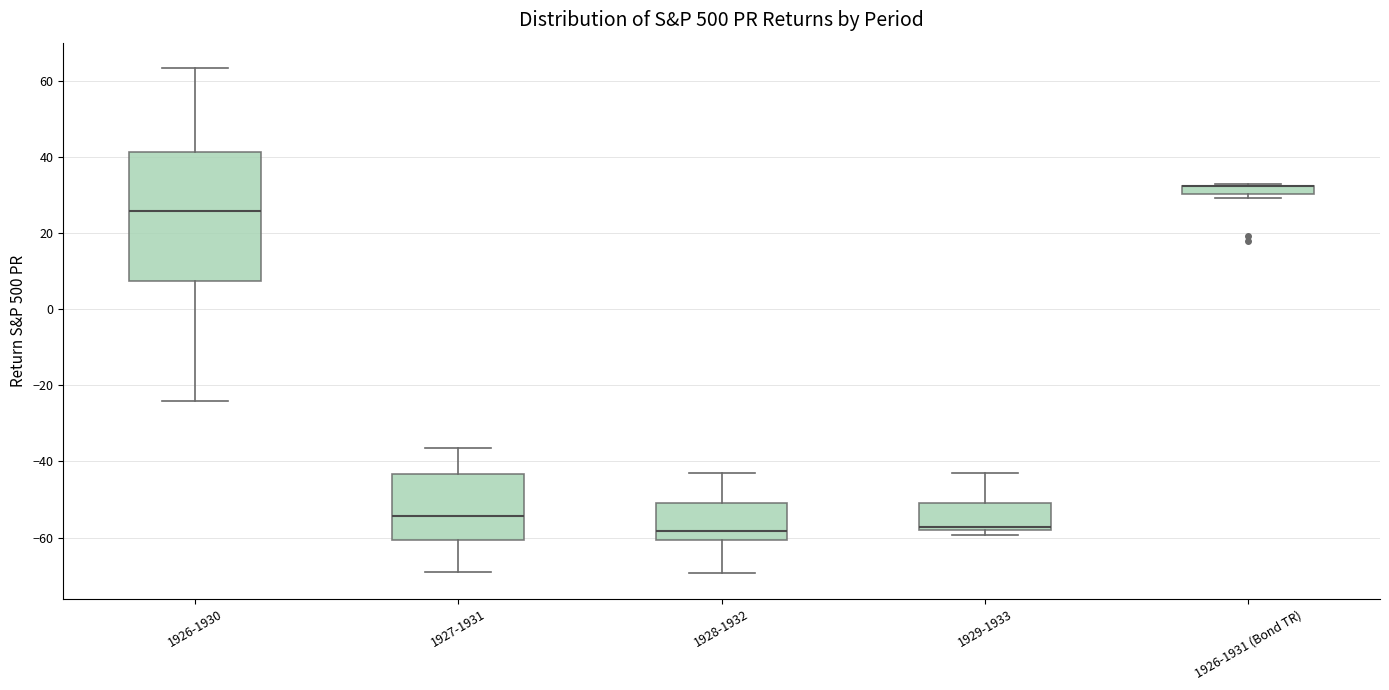

Comparing the boxes themselves (not the whiskers), which one is the tallest?

1926-1930